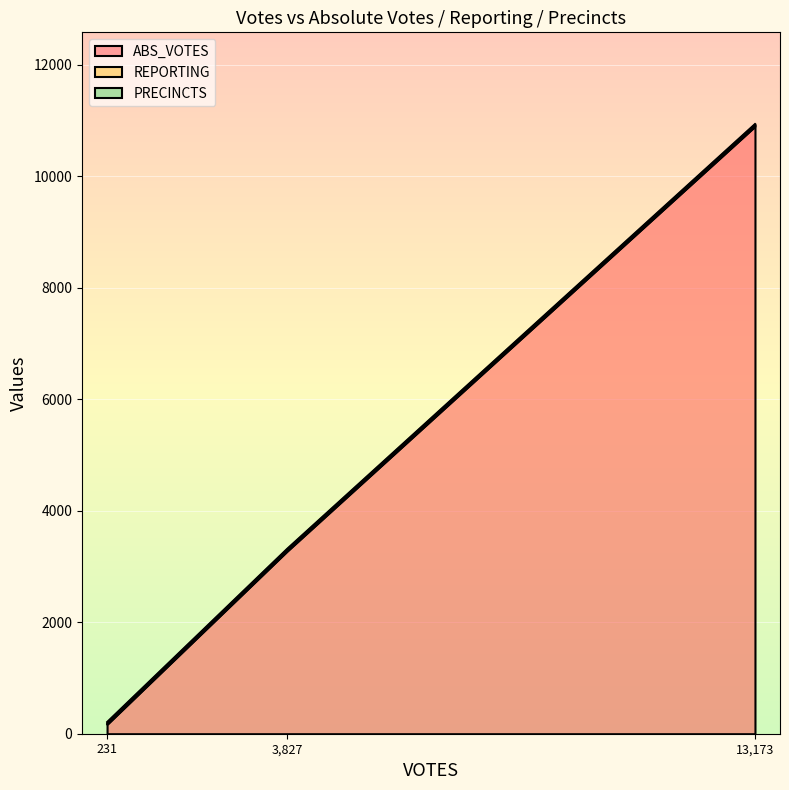

Which series has the widest spread of values?

ABS_VOTES